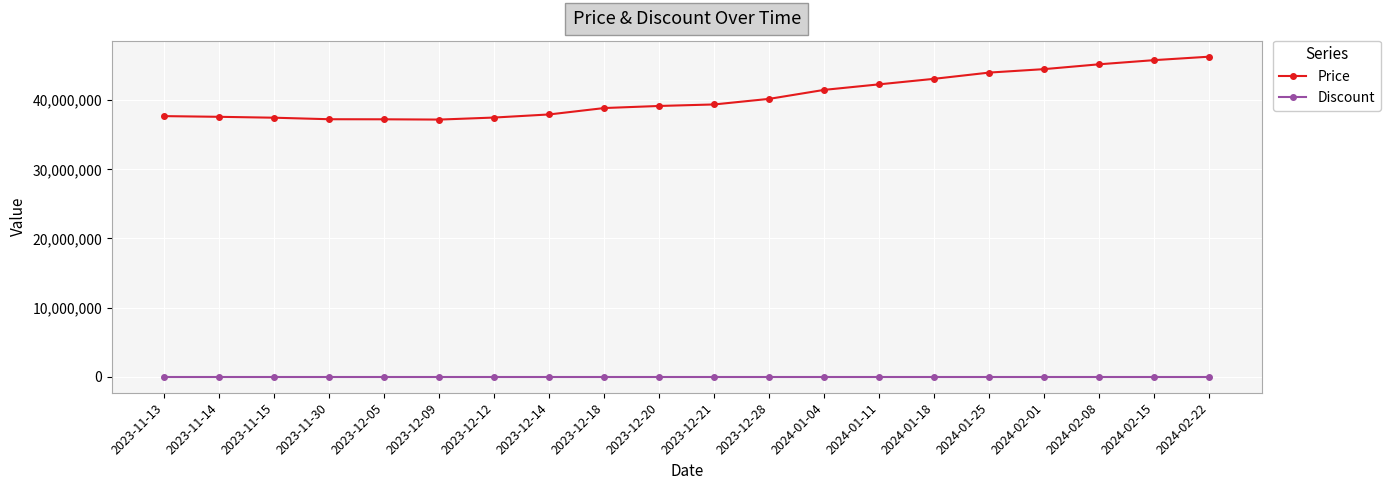

Does the chart display data point markers on the line(s)?

Yes